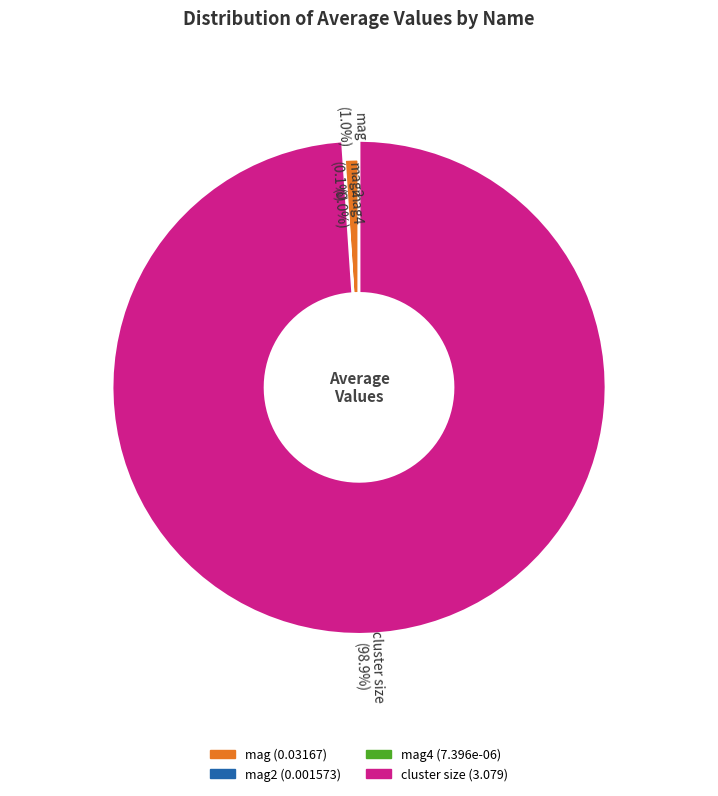

Does mag2 represent more than half of the total?

No